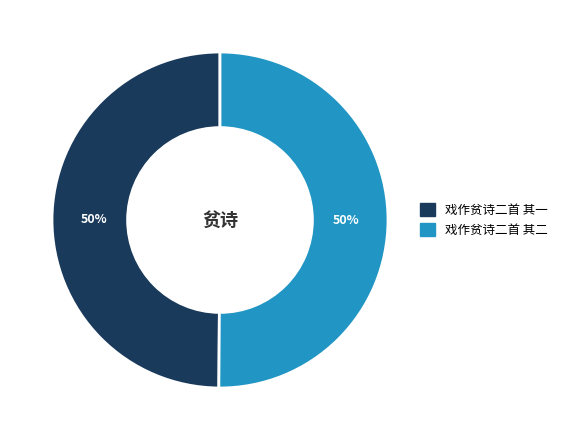

Do 戏作贫诗二首 其二 and 戏作贫诗二首 其一 together represent more than half of the pie?

Yes